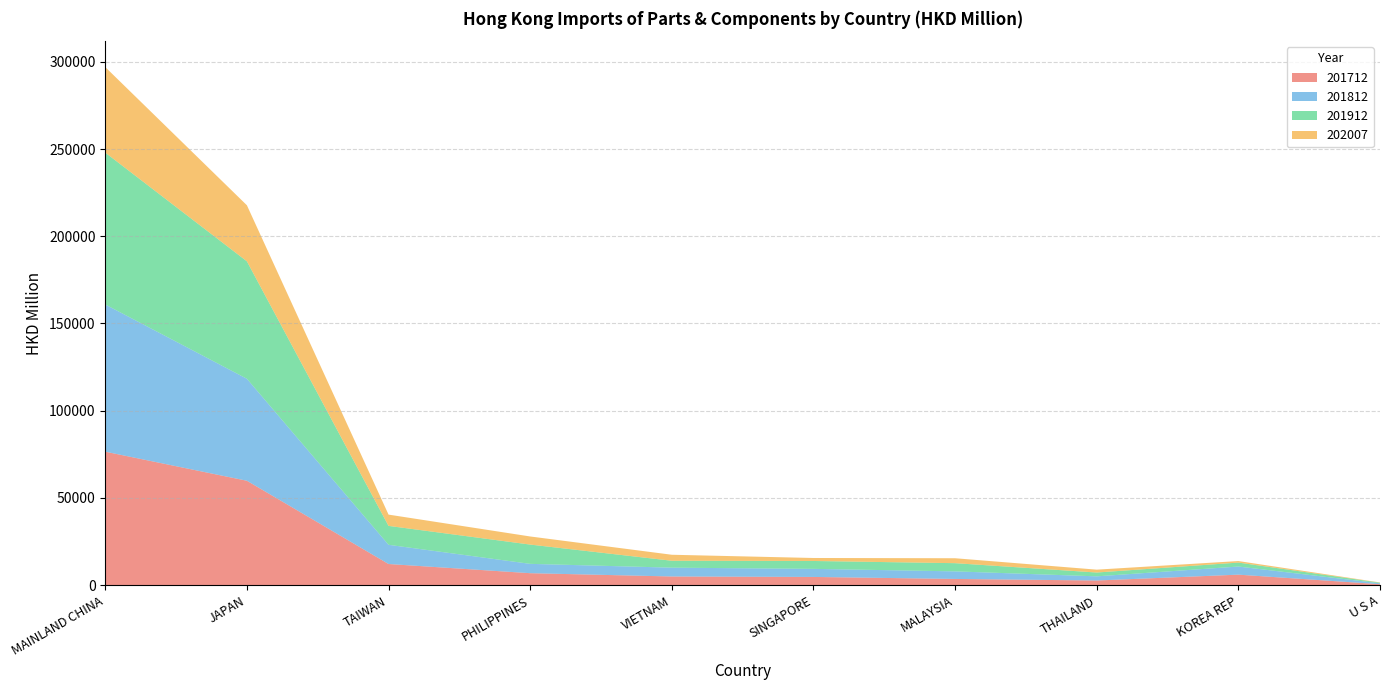

Reading left to right, list all the values displayed in this chart.

201712: 76536.4	59870.8	12155.5	6893.0	5008.0	4744.0	3599.4	2698.0	6057.7	578.7
201812: 84354.4	58443.3	10999.6	5348.5	5049.5	4627.6	4332.1	2384.4	4645.2	513.9
201912: 87038.7	67311.0	10849.4	11049.5	3962.8	4517.0	4701.2	2194.0	2270.7	357.6
202007: 49022.1	32123.5	6461.5	4645.4	3437.8	1714.4	2825.5	1643.4	870.9	142.0